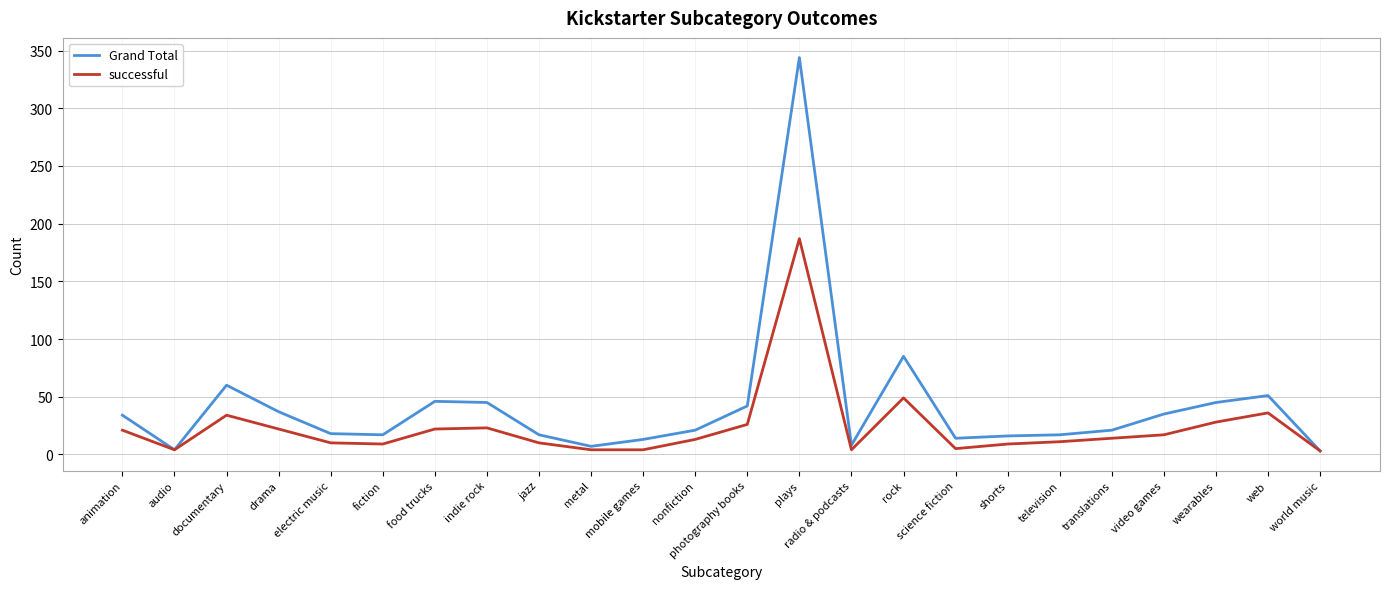

List the series in order of their overall mean, highest first.

Grand Total, successful